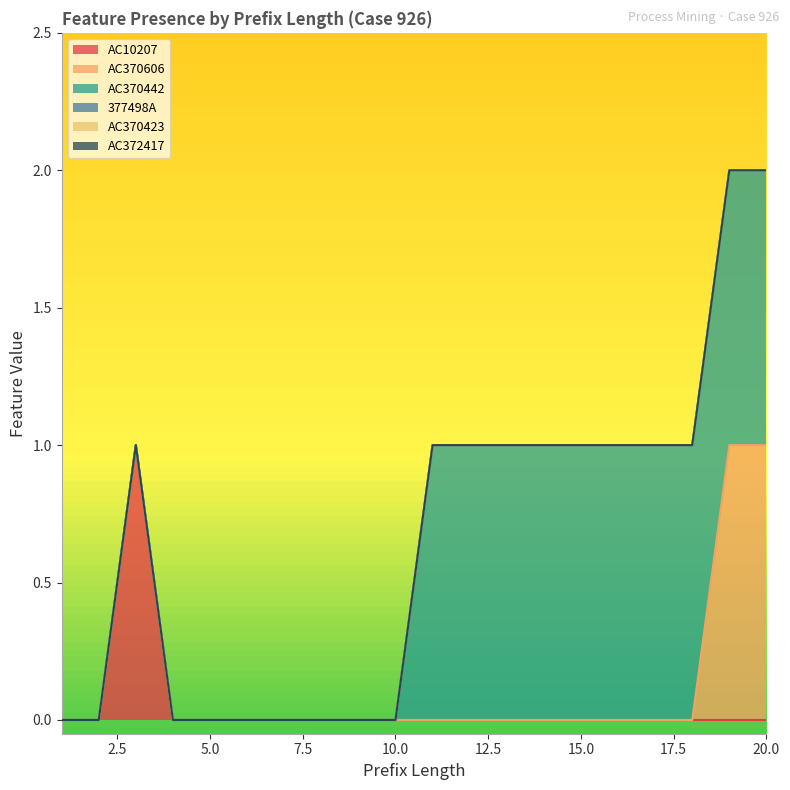

True or false: AC370423 has a value of 0 at 16.

True